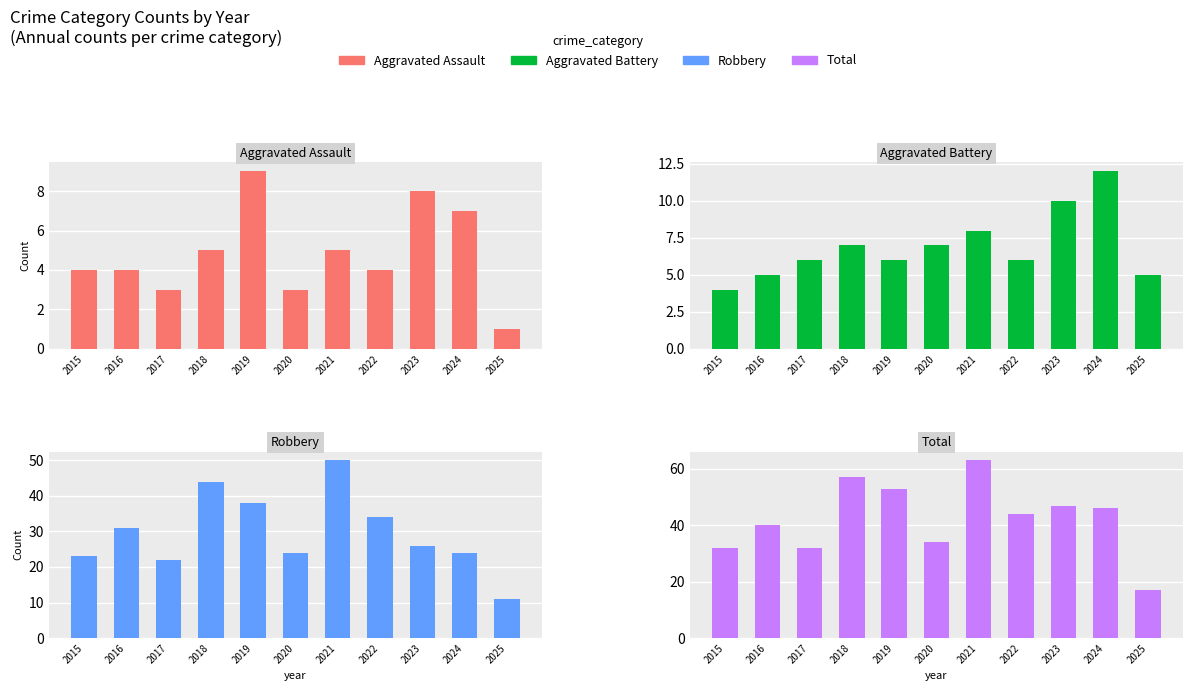

Reading right to left, transcribe all the data shown in this chart.

Aggravated Assault: 1	7	8	4	5	3	9	5	3	4	4
Aggravated Battery: 5	12	10	6	8	7	6	7	6	5	4
Robbery: 11	24	26	34	50	24	38	44	22	31	23
Total: 17	46	47	44	63	34	53	57	32	40	32